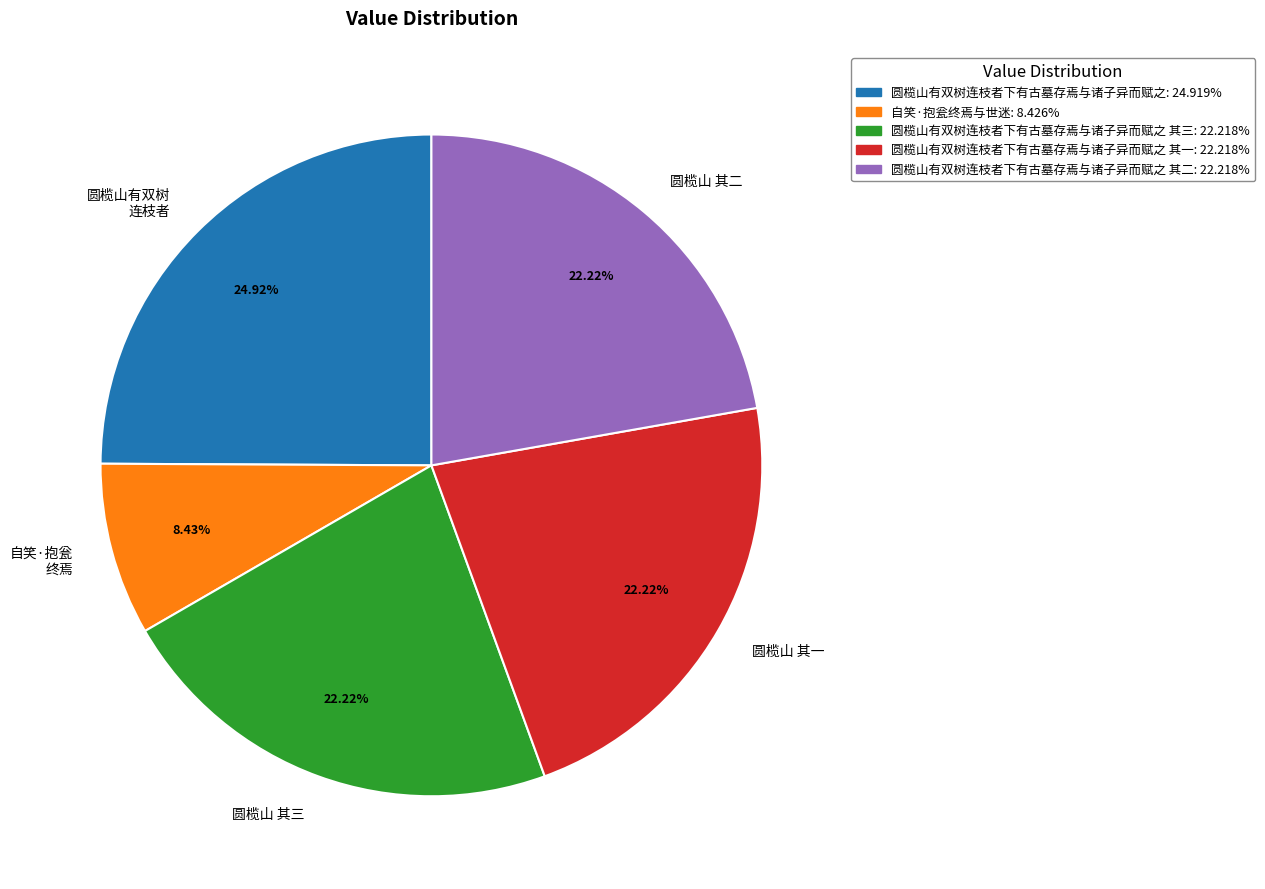

How many segments does this pie chart have?

5